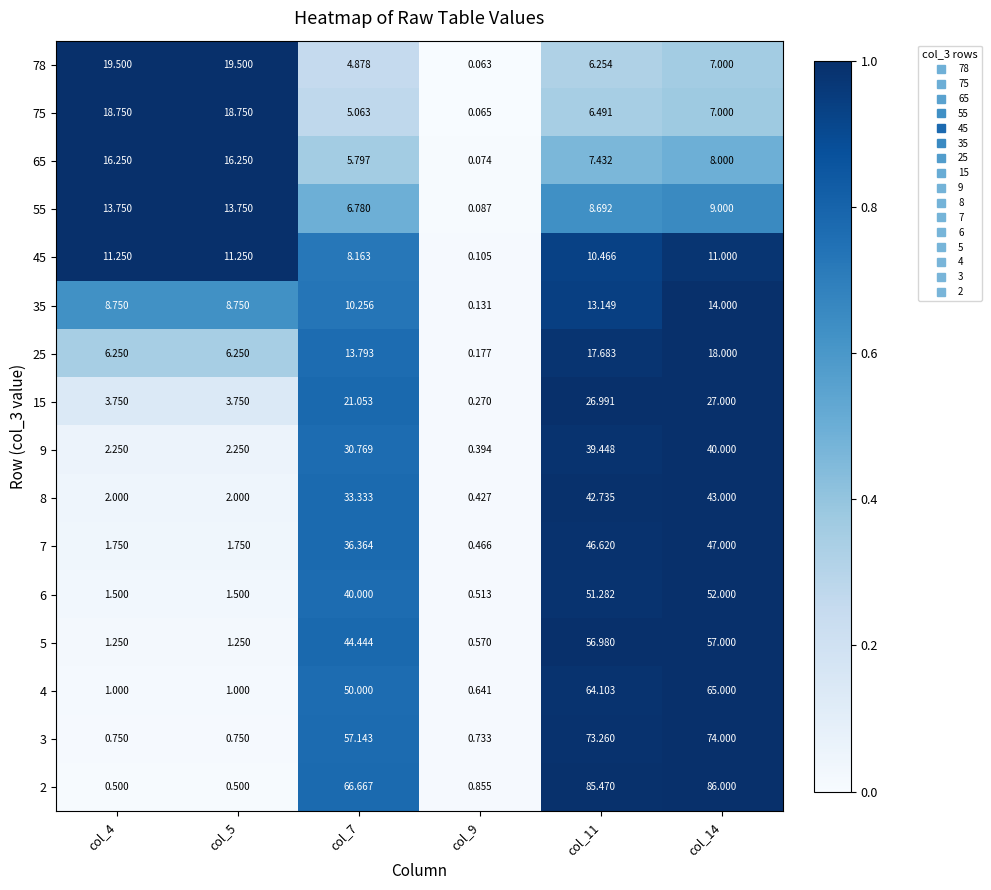

Reading left to right, what are all the values shown in this chart?

78: col_4=19.5	col_5=19.5	col_7=4.9	col_9=0.1	col_11=6.3	col_14=7.0
75: col_4=18.8	col_5=18.8	col_7=5.1	col_9=0.1	col_11=6.5	col_14=7.0
65: col_4=16.2	col_5=16.2	col_7=5.8	col_9=0.1	col_11=7.4	col_14=8.0
55: col_4=13.8	col_5=13.8	col_7=6.8	col_9=0.1	col_11=8.7	col_14=9.0
45: col_4=11.2	col_5=11.2	col_7=8.2	col_9=0.1	col_11=10.5	col_14=11.0
35: col_4=8.8	col_5=8.8	col_7=10.3	col_9=0.1	col_11=13.1	col_14=14.0
25: col_4=6.2	col_5=6.2	col_7=13.8	col_9=0.2	col_11=17.7	col_14=18.0
15: col_4=3.8	col_5=3.8	col_7=21.1	col_9=0.3	col_11=27.0	col_14=27.0
9: col_4=2.2	col_5=2.2	col_7=30.8	col_9=0.4	col_11=39.4	col_14=40.0
8: col_4=2.0	col_5=2.0	col_7=33.3	col_9=0.4	col_11=42.7	col_14=43.0
7: col_4=1.8	col_5=1.8	col_7=36.4	col_9=0.5	col_11=46.6	col_14=47.0
6: col_4=1.5	col_5=1.5	col_7=40.0	col_9=0.5	col_11=51.3	col_14=52.0
5: col_4=1.2	col_5=1.2	col_7=44.4	col_9=0.6	col_11=57.0	col_14=57.0
4: col_4=1.0	col_5=1.0	col_7=50.0	col_9=0.6	col_11=64.1	col_14=65.0
3: col_4=0.8	col_5=0.8	col_7=57.1	col_9=0.7	col_11=73.3	col_14=74.0
2: col_4=0.5	col_5=0.5	col_7=66.7	col_9=0.9	col_11=85.5	col_14=86.0